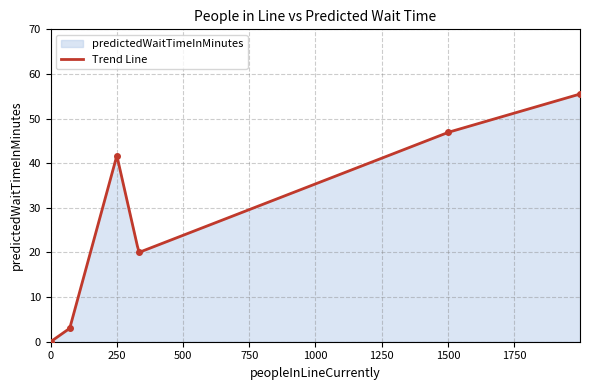

What is the average value?

35.6